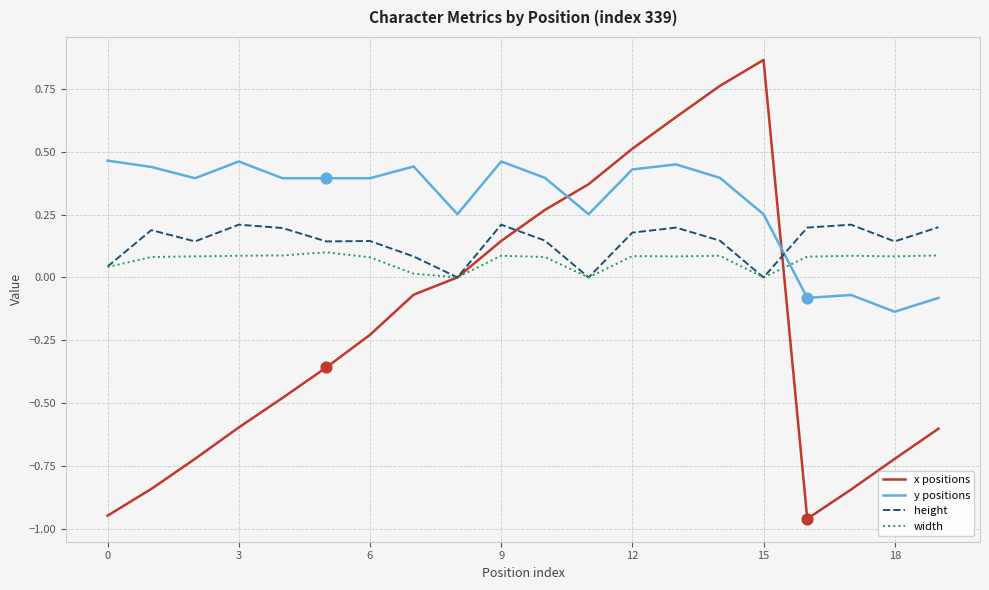

Which series has the widest spread of values?

x positions